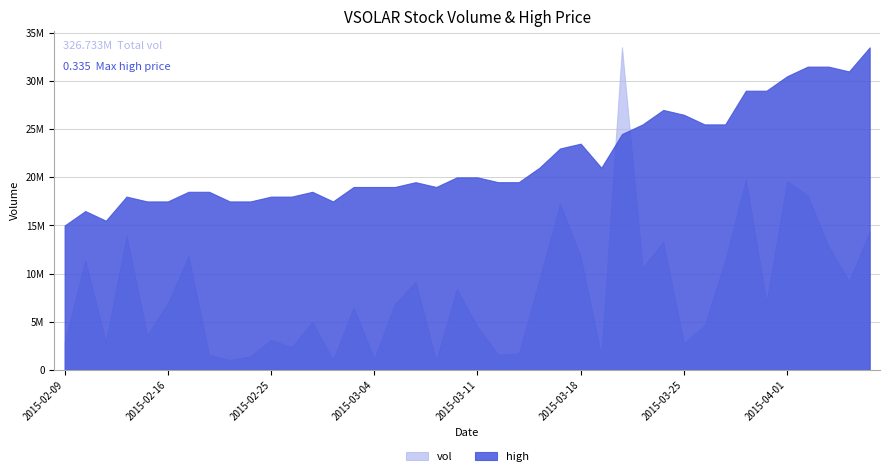

What is the spread (max minus min) of values at 2015-03-31?

7019999.7